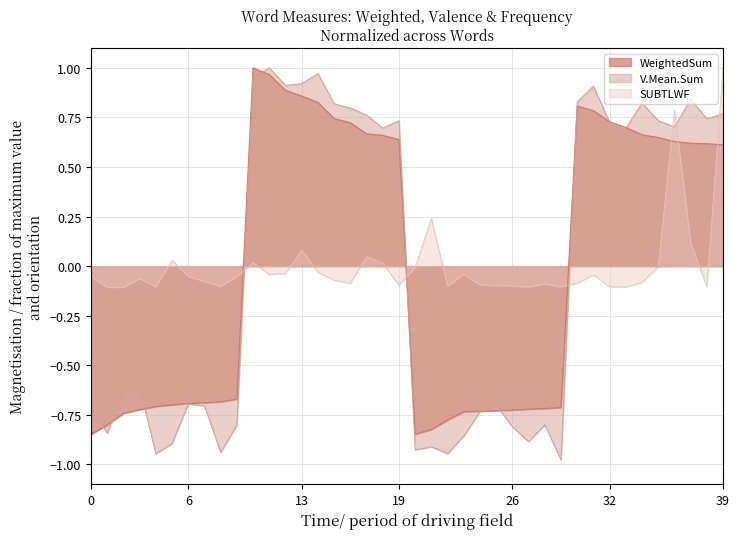

How many times do V.Mean.Sum and SUBTLWF cross each other?

6